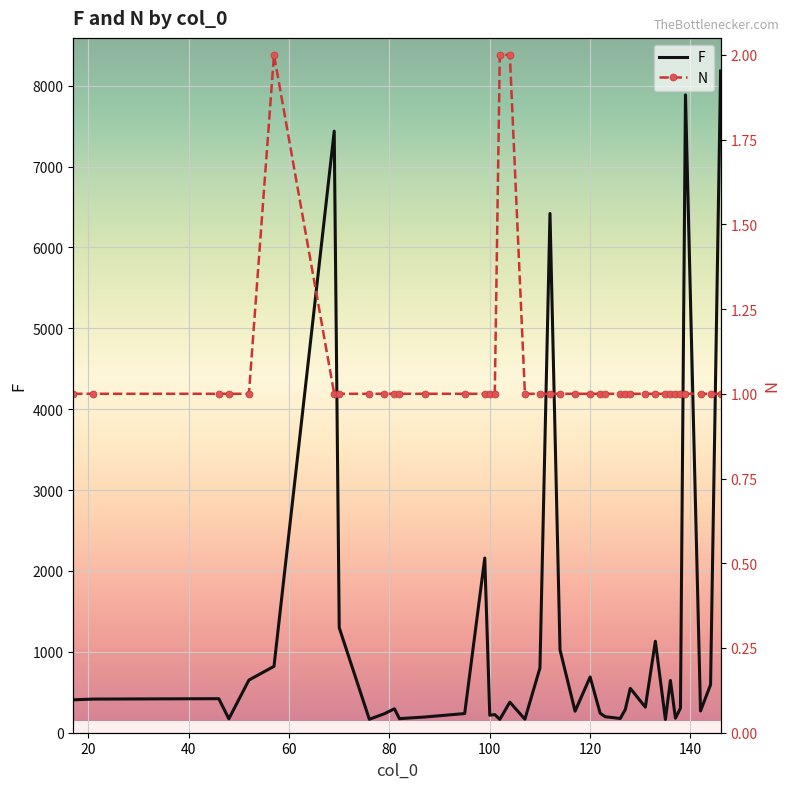

List the series in order of their overall mean, highest first.

F, N